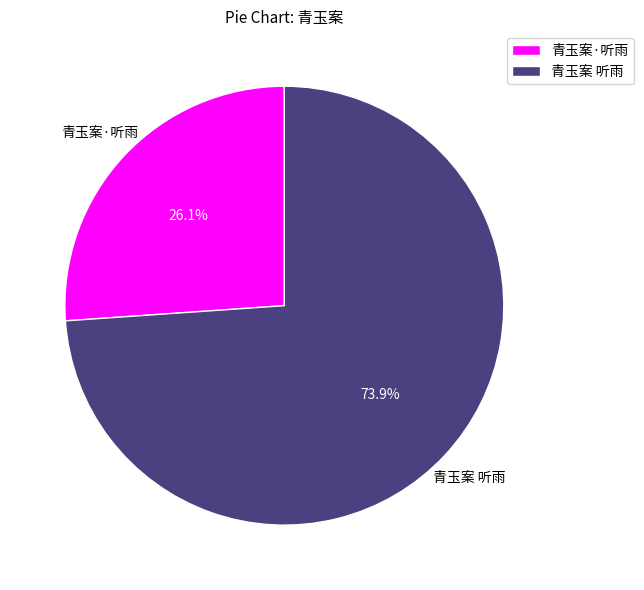

Count the number of slices in the pie.

2